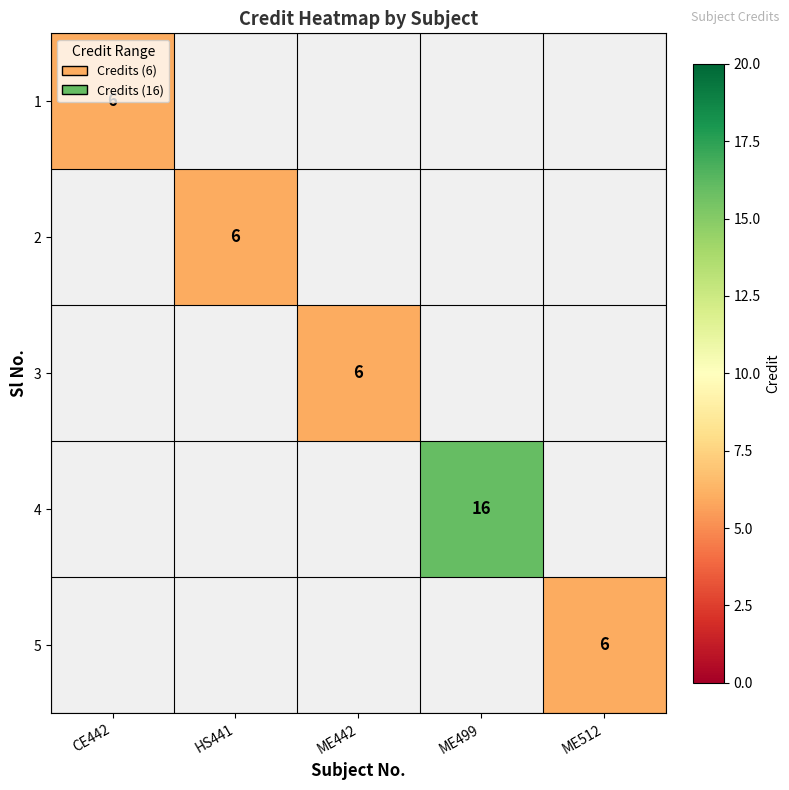

The value of 4 at ME499 is 6. True or false?

False